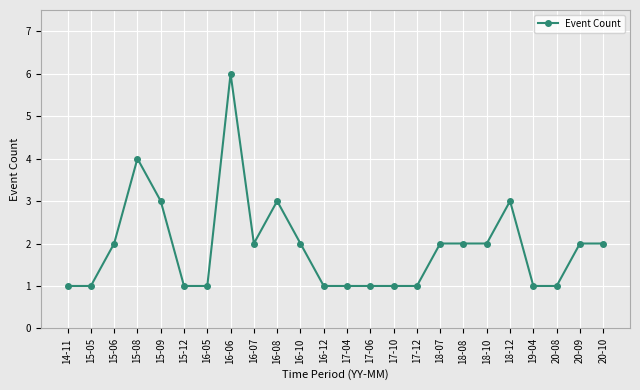

The chart shows a value of 2 at 20-10. True or false?

True